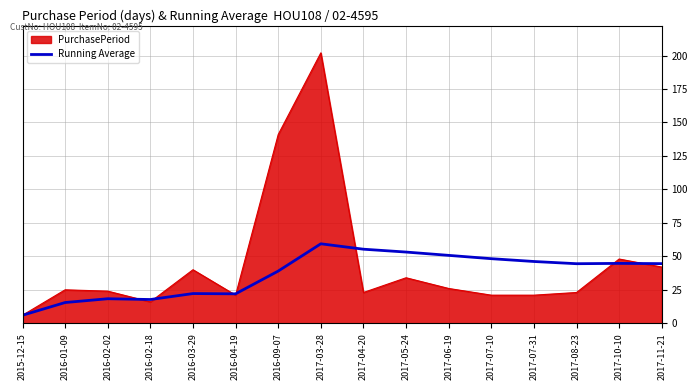

What is the spread (max minus min) of values at 2017-11-21?

2.6